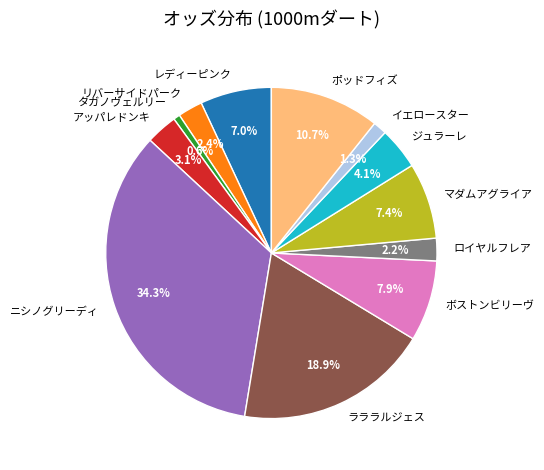

The マダムアグライア slice represents 7% of the pie. True or false?

True